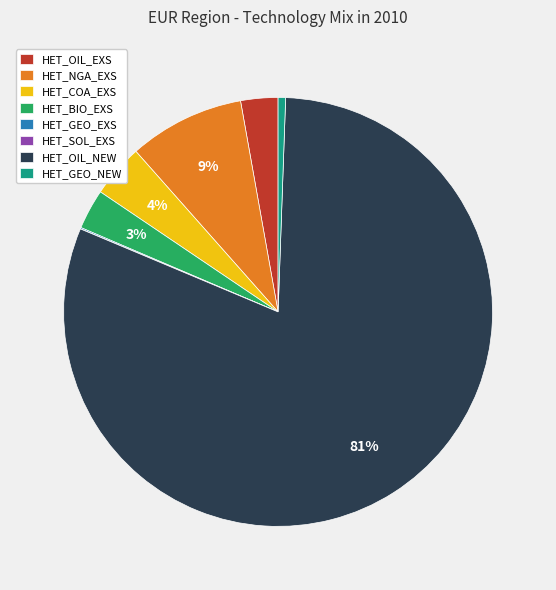

To the nearest percent, what is the difference between the HET_OIL_EXS and HET_COA_EXS slice percentages?

1%